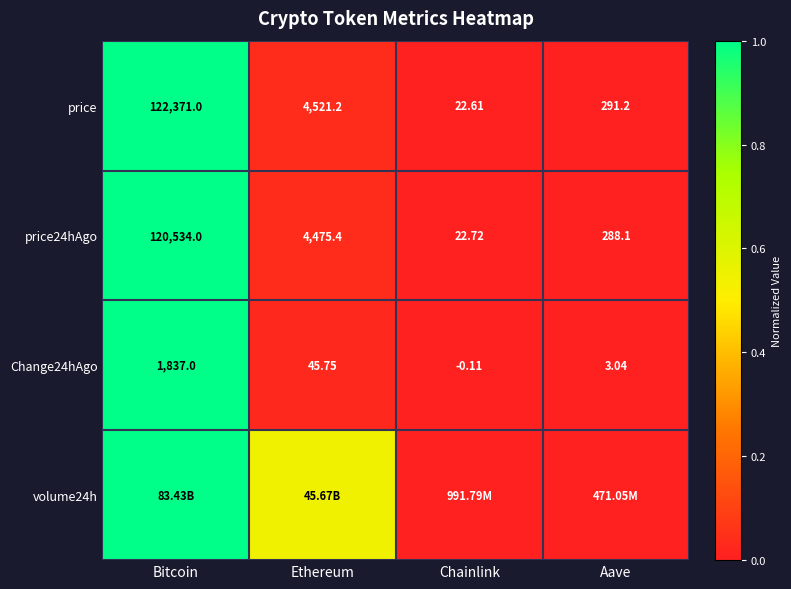

Rank the categories by price24hAgo value from highest to lowest.

Bitcoin, Ethereum, Aave, Chainlink